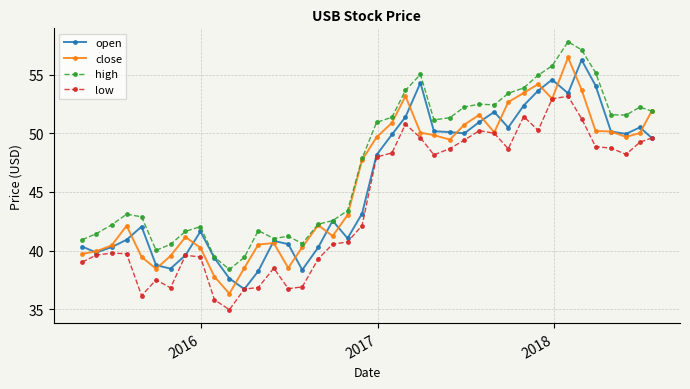

True or false: low and high intersect in this chart.

False